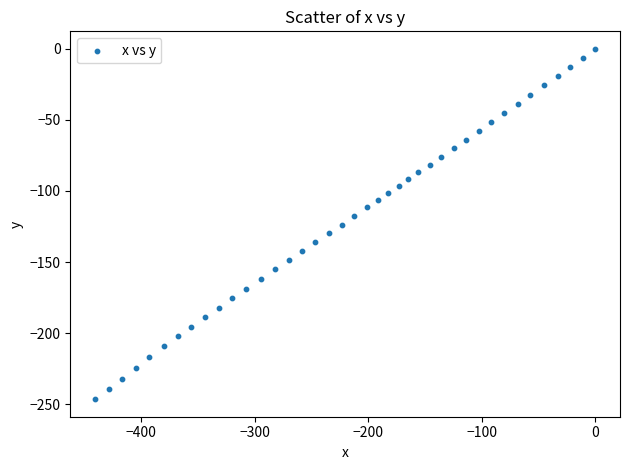

What is the range of X values (max minus min)?

440.4